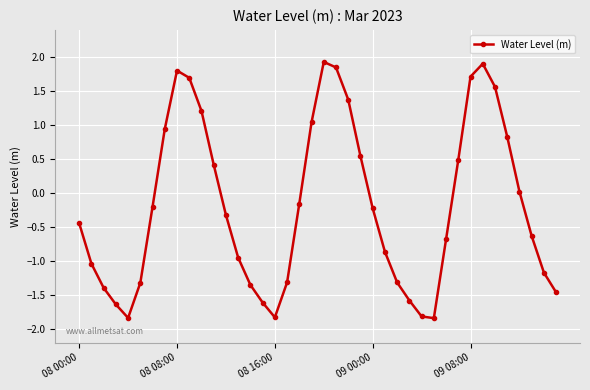

What is the greatest value displayed?

1.9